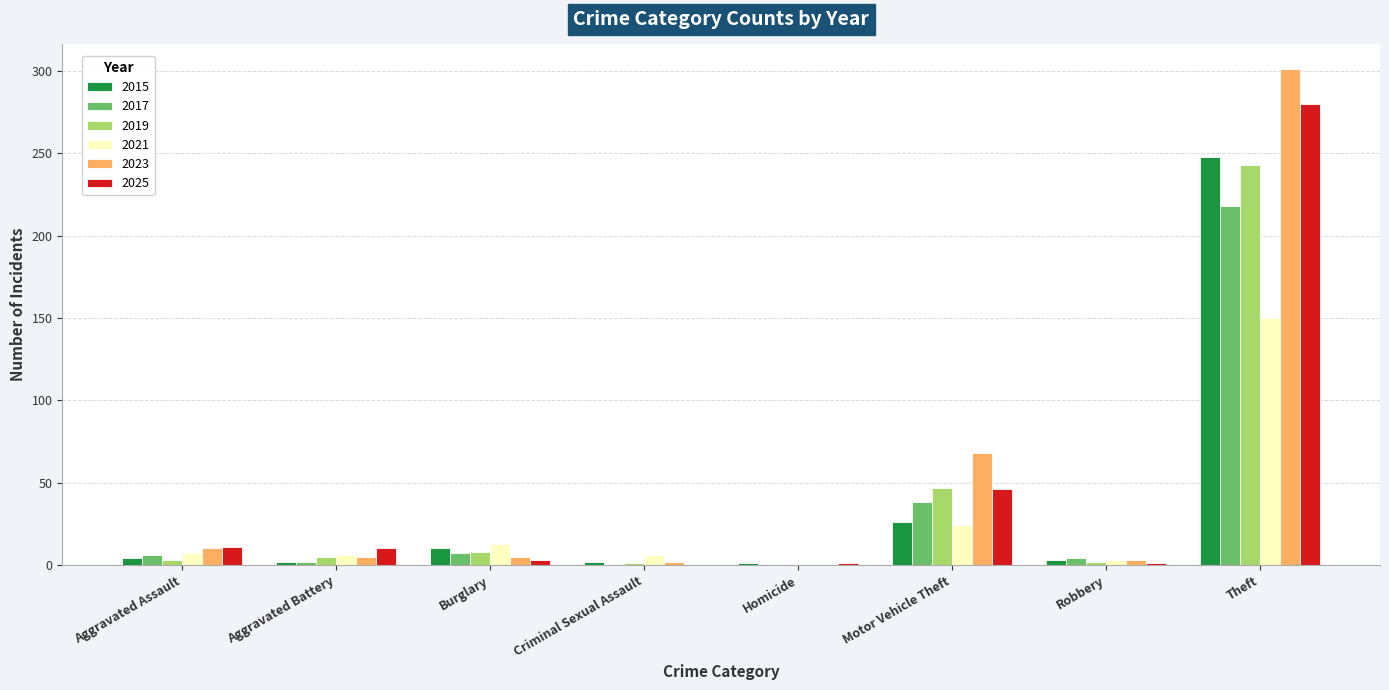

The 2021 series shows 7 at Aggravated Assault. True or false?

True